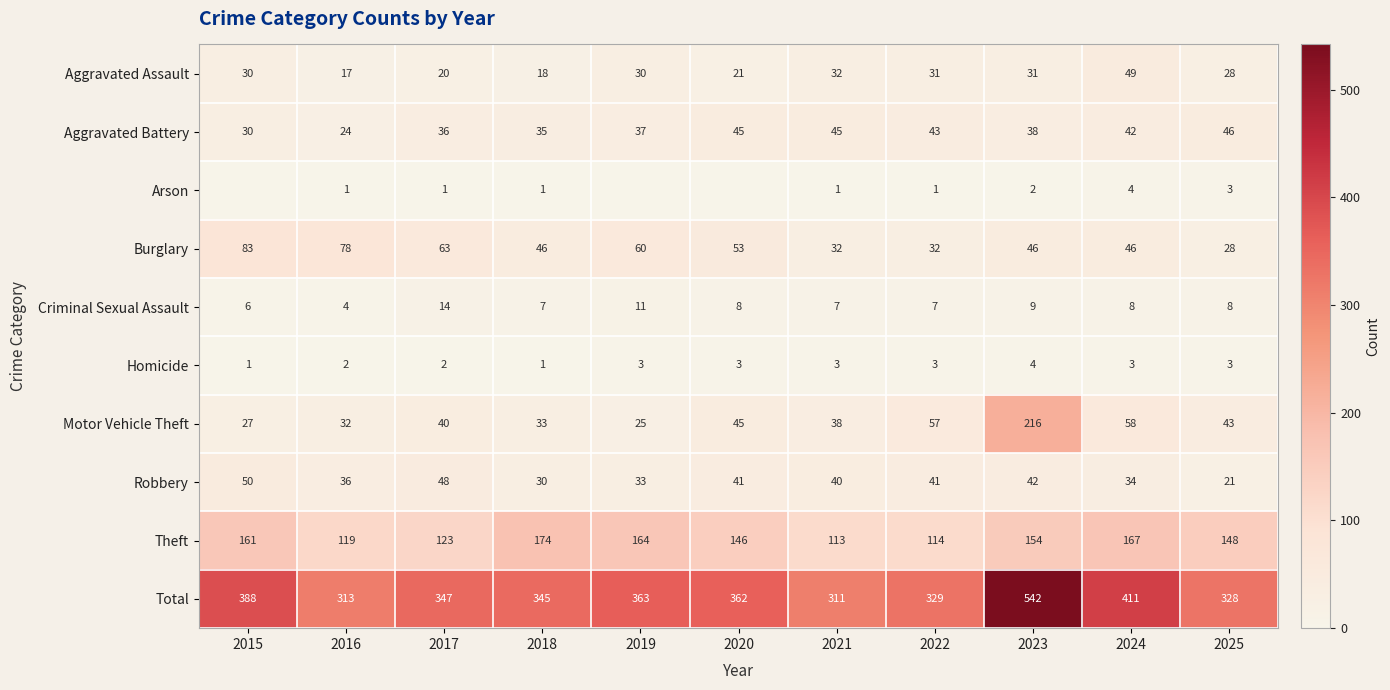

The value of Homicide at 2025 is 3. True or false?

True